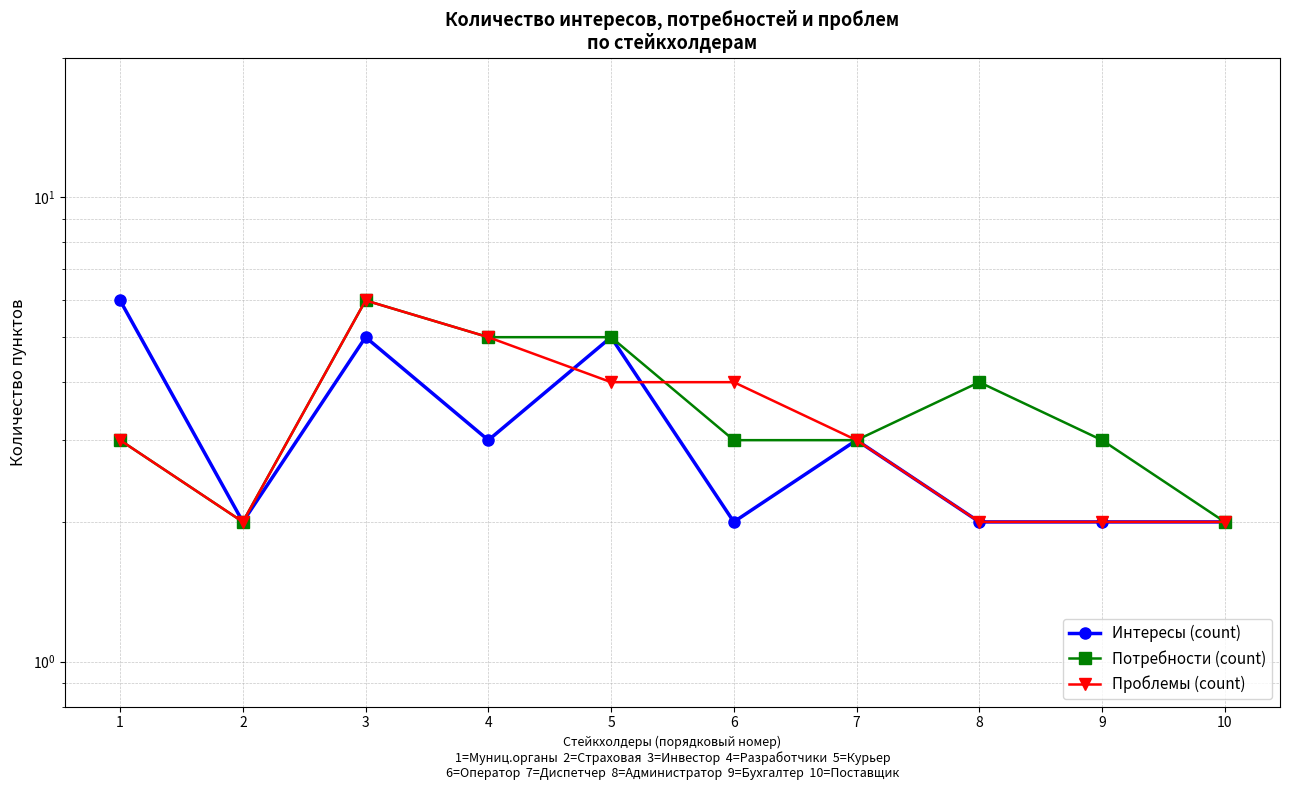

What is the sum of all Потребности (count) values?

36